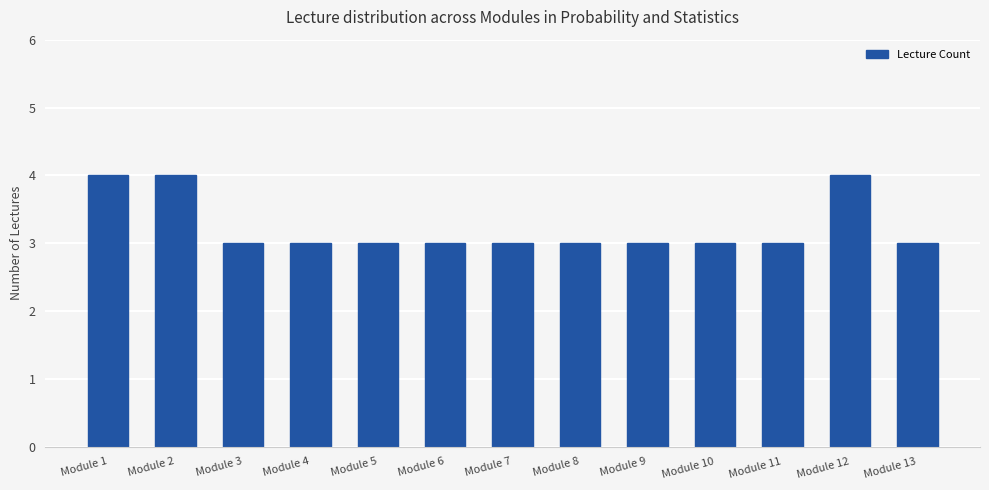

What is the maximum value shown in the chart?

4